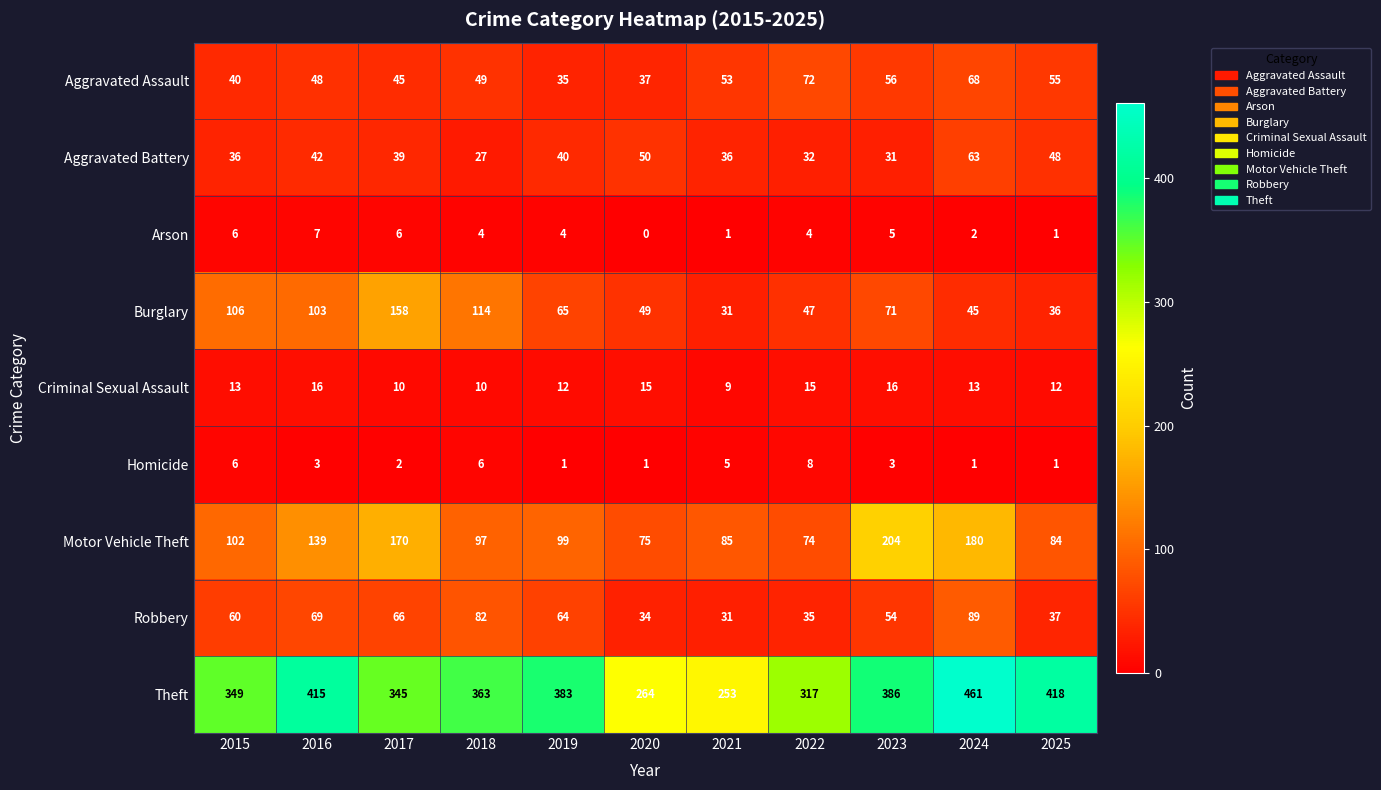

Which series has the largest total across all categories?

Theft